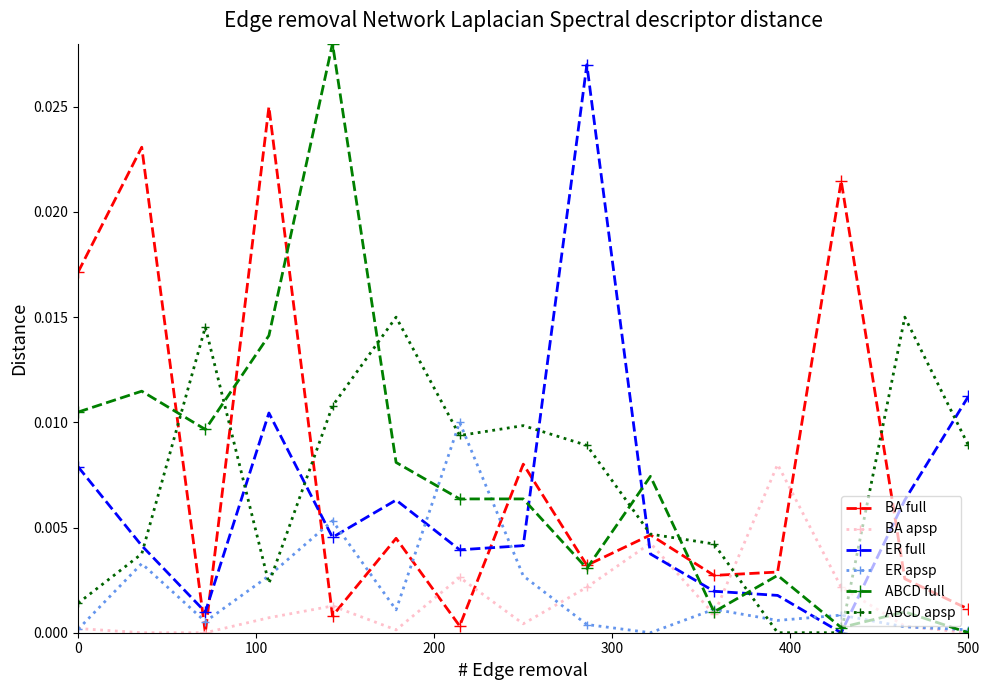

True or false: ER full has more than 2 interior local peaks.

True